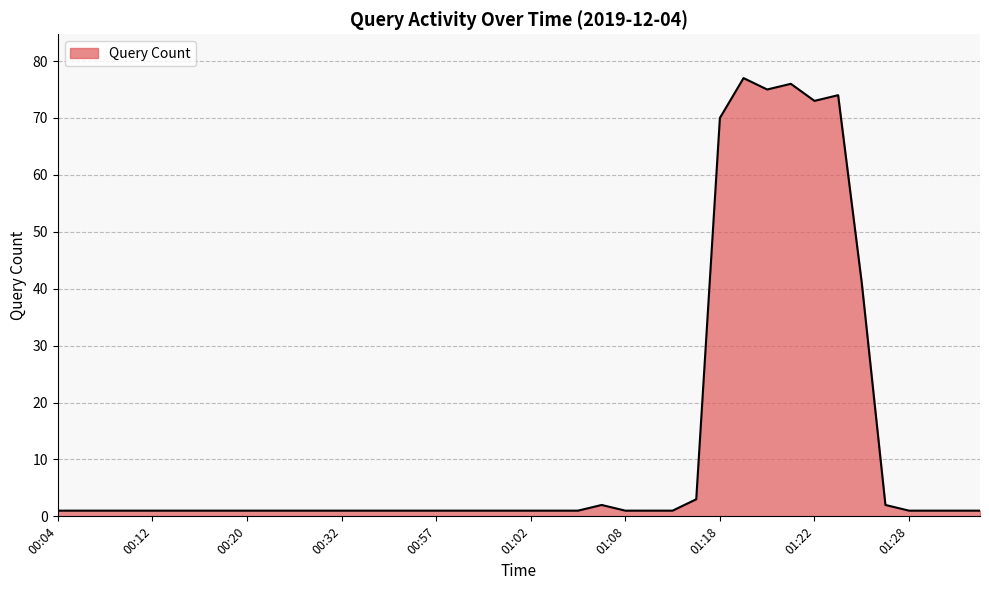

What is the difference between the maximum and minimum values?

76